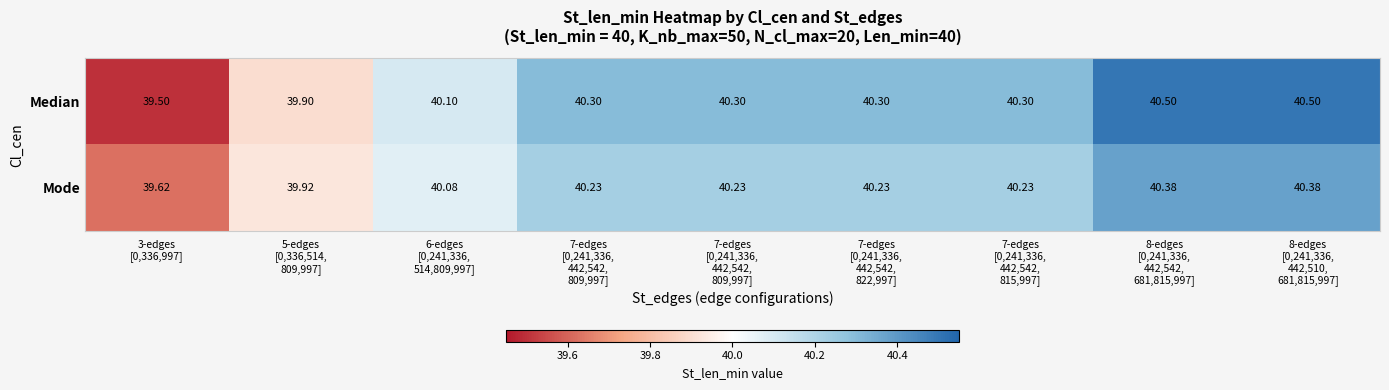

At which category is the sum across all series the highest?

8-edges
[0,241,336,
442,542,
681,815,997]